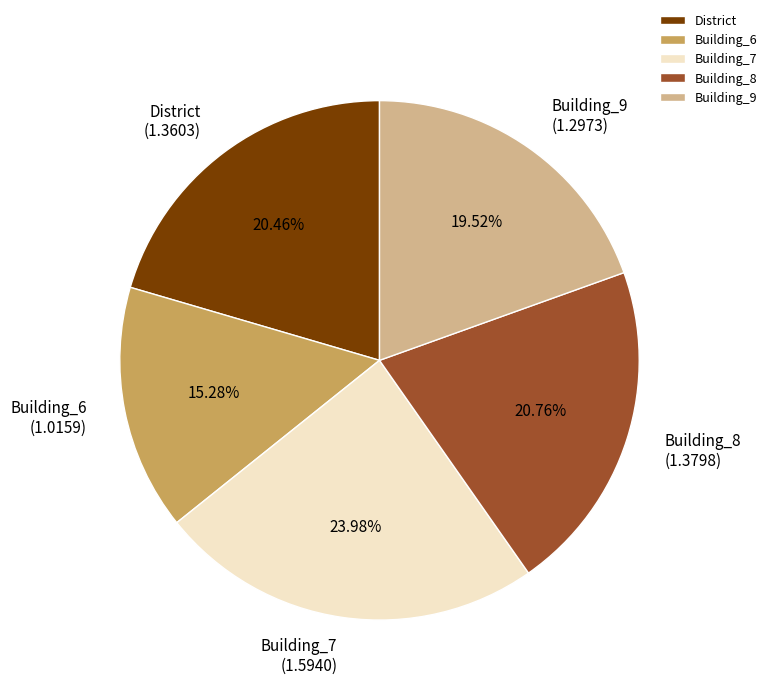

What portion of the pie excludes Building_6?

84.7%